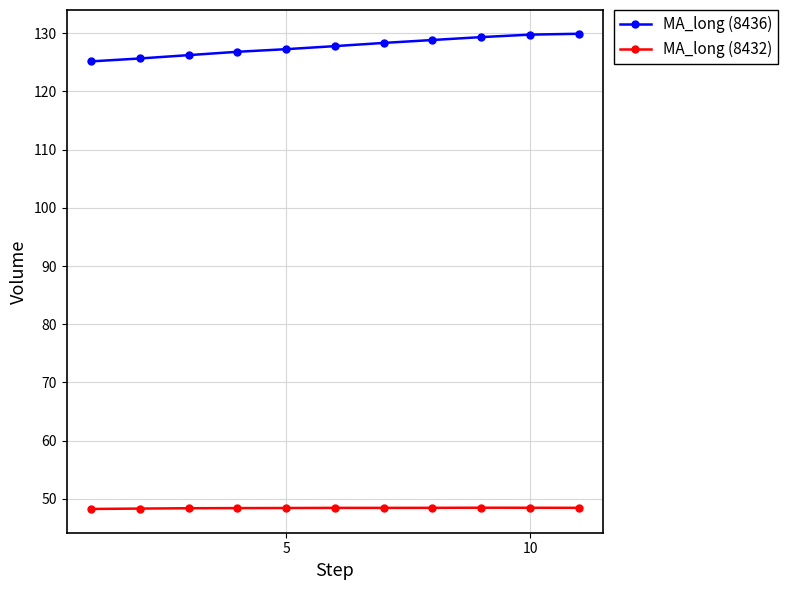

What is the maximum value shown in the chart?

129.9